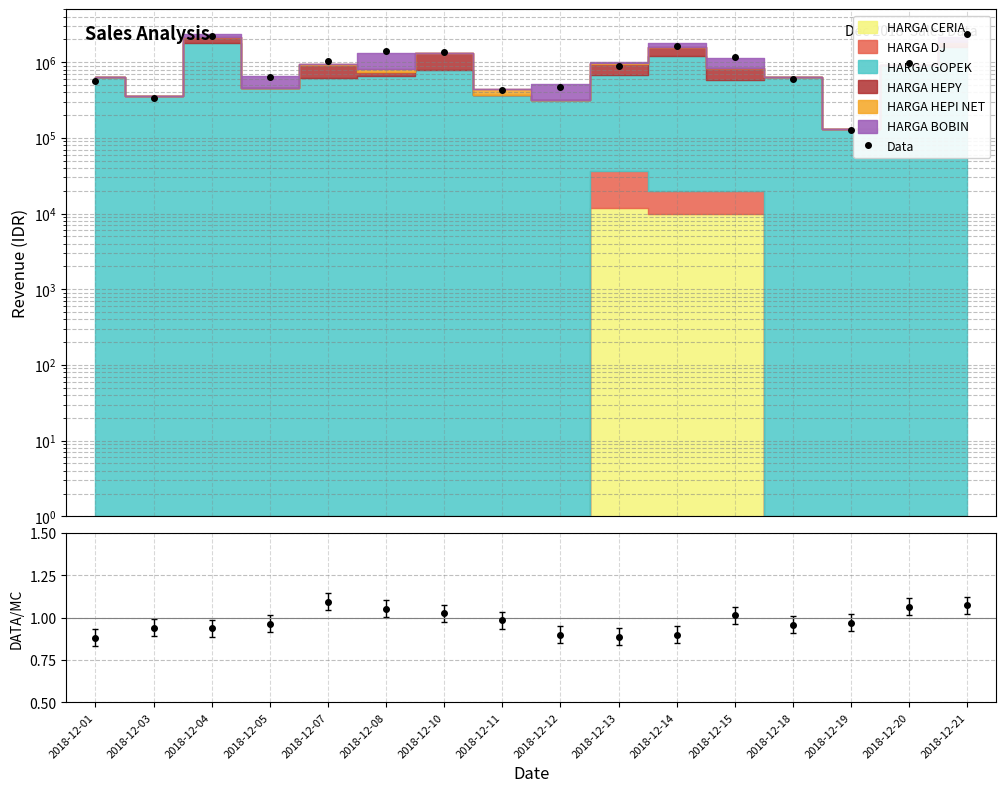

Rank the categories by value from lowest to highest.

2018-12-19, 2018-12-03, 2018-12-11, 2018-12-12, 2018-12-01, 2018-12-18, 2018-12-05, 2018-12-13, 2018-12-20, 2018-12-07, 2018-12-15, 2018-12-10, 2018-12-08, 2018-12-14, 2018-12-04, 2018-12-21